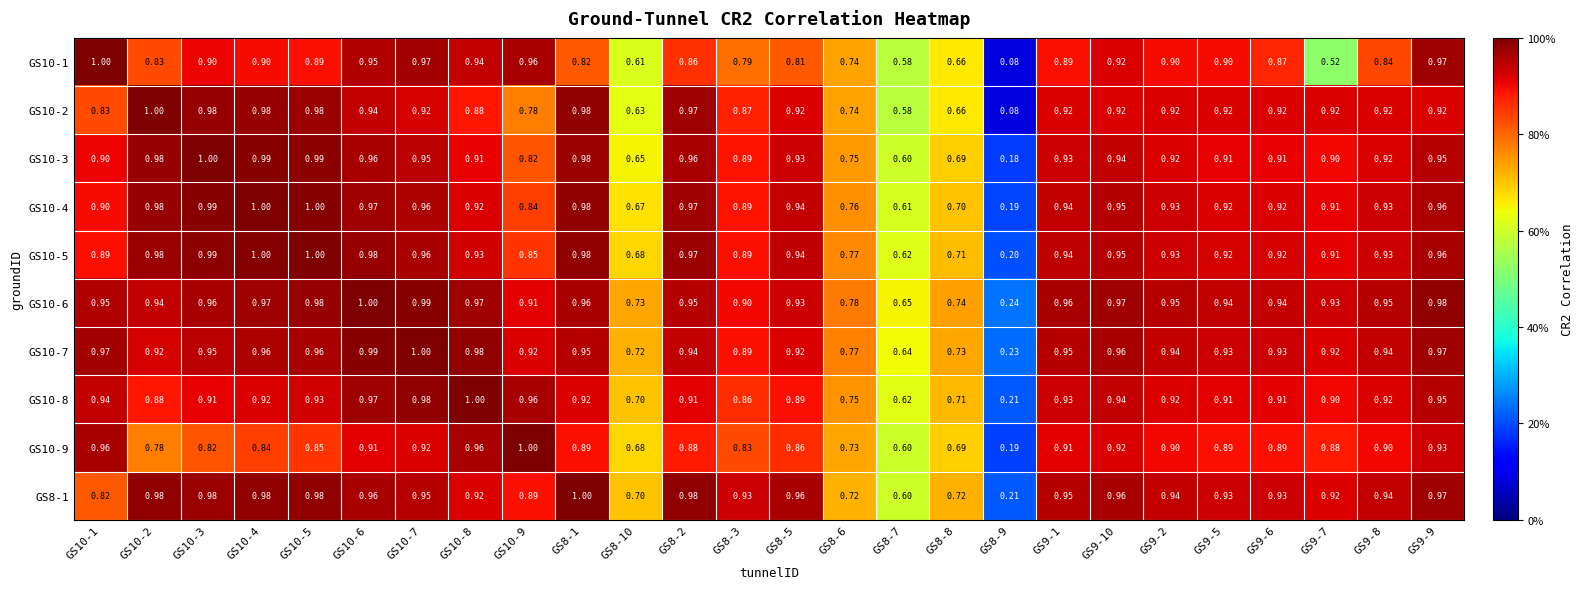

Is the value of GS10-3 at GS8-7 greater than the value of GS10-2 at GS10-4?

No